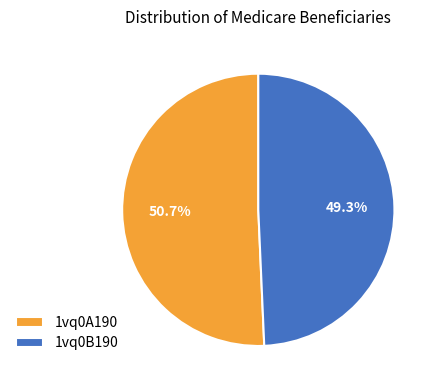

Combined, do 1vq0B190 and 1vq0A190 account for over 50%?

Yes